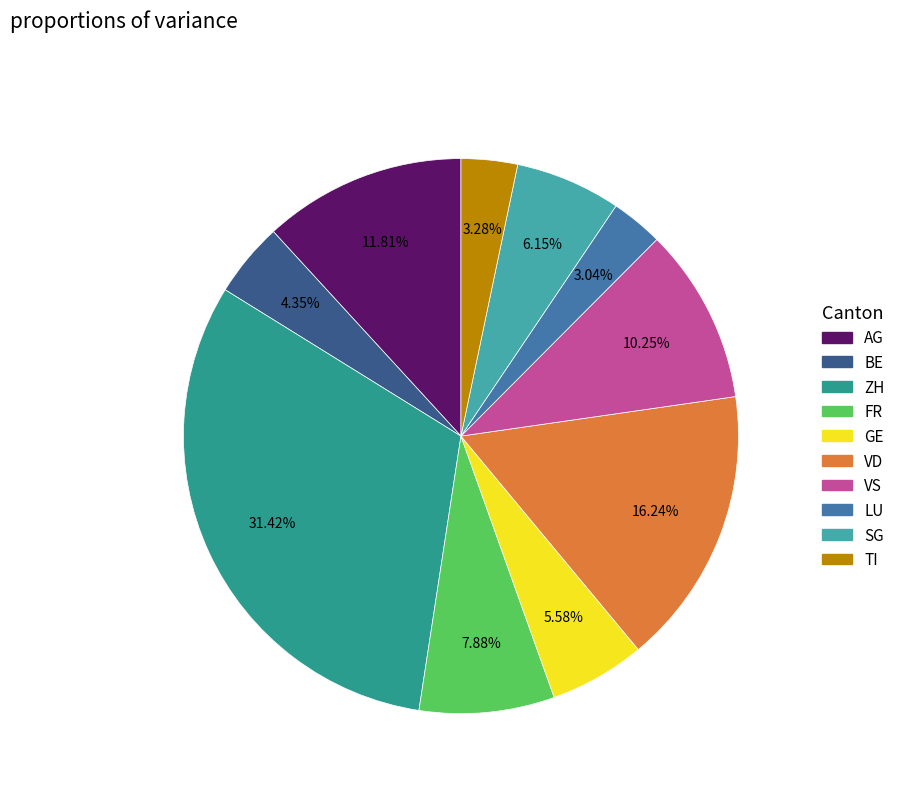

Do BE and ZH together represent more than half of the pie?

No